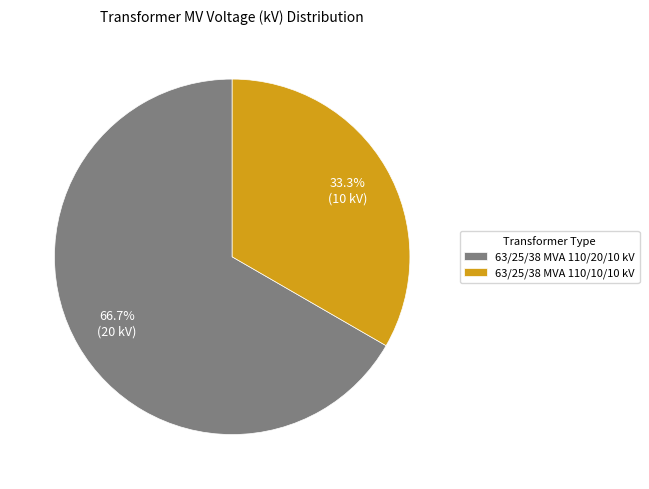

Rank the categories by value from lowest to highest.

63/25/38 MVA 110/10/10 kV, 63/25/38 MVA 110/20/10 kV